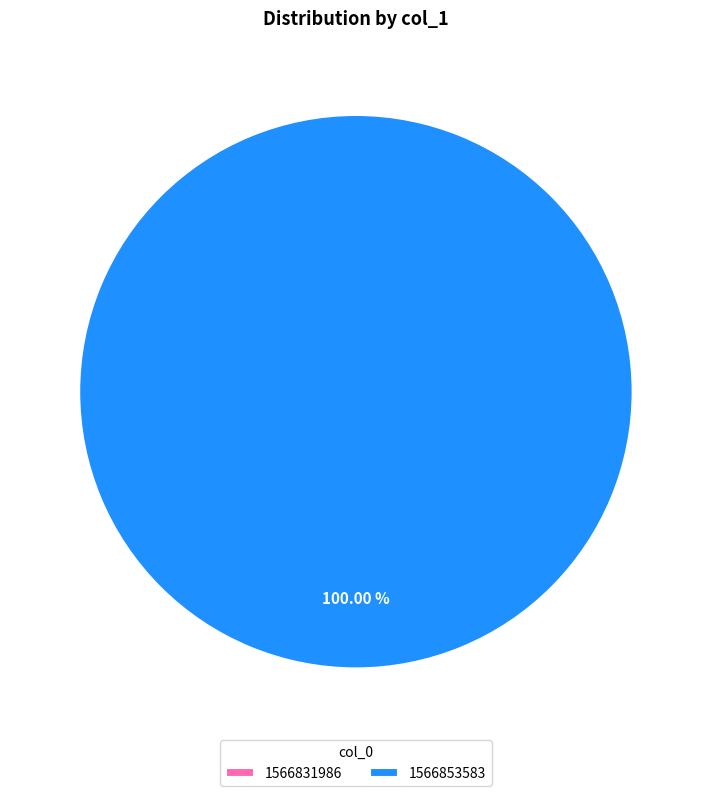

Rank the categories by value from lowest to highest.

1566831986, 1566853583